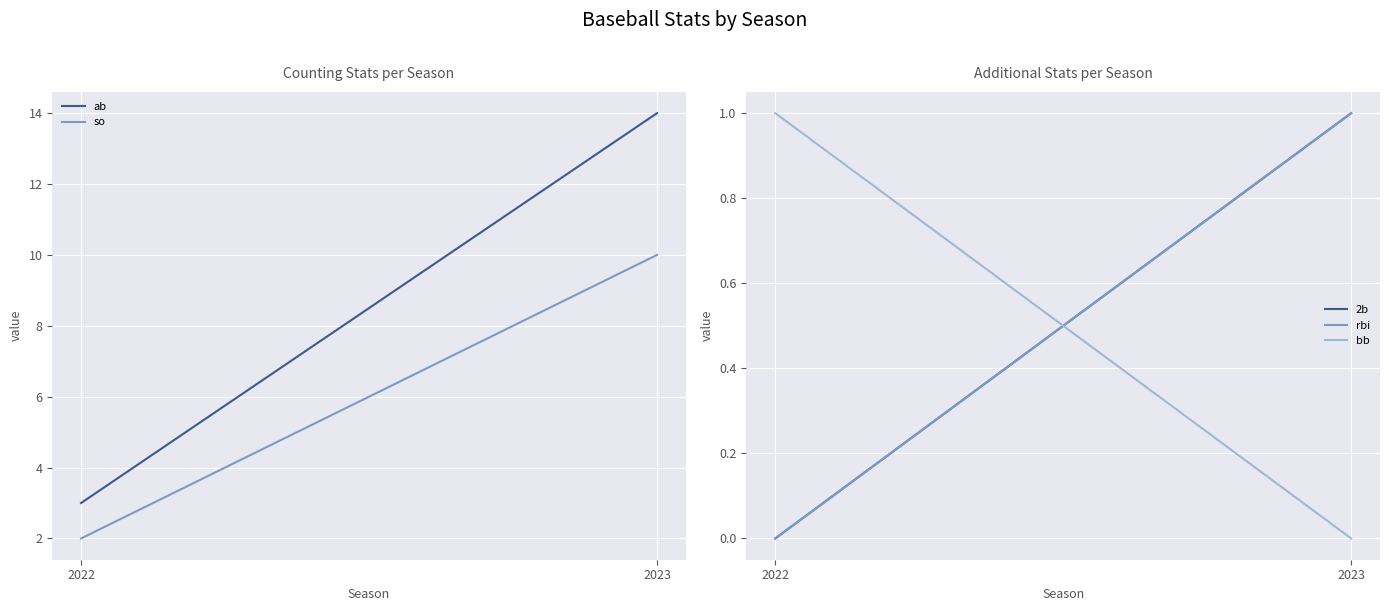

At which label does ab reach its peak?

2023